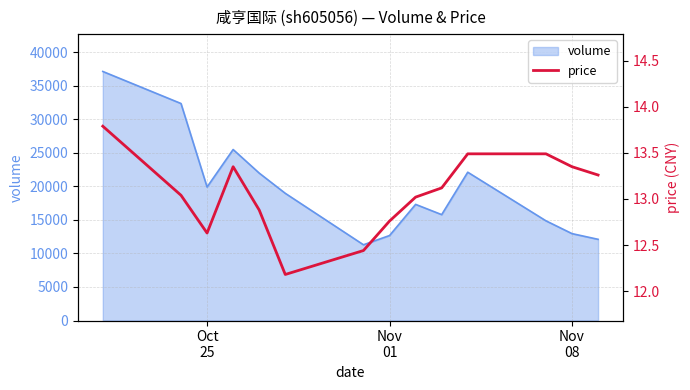

What is the value of the 14th point from the left?

13.3